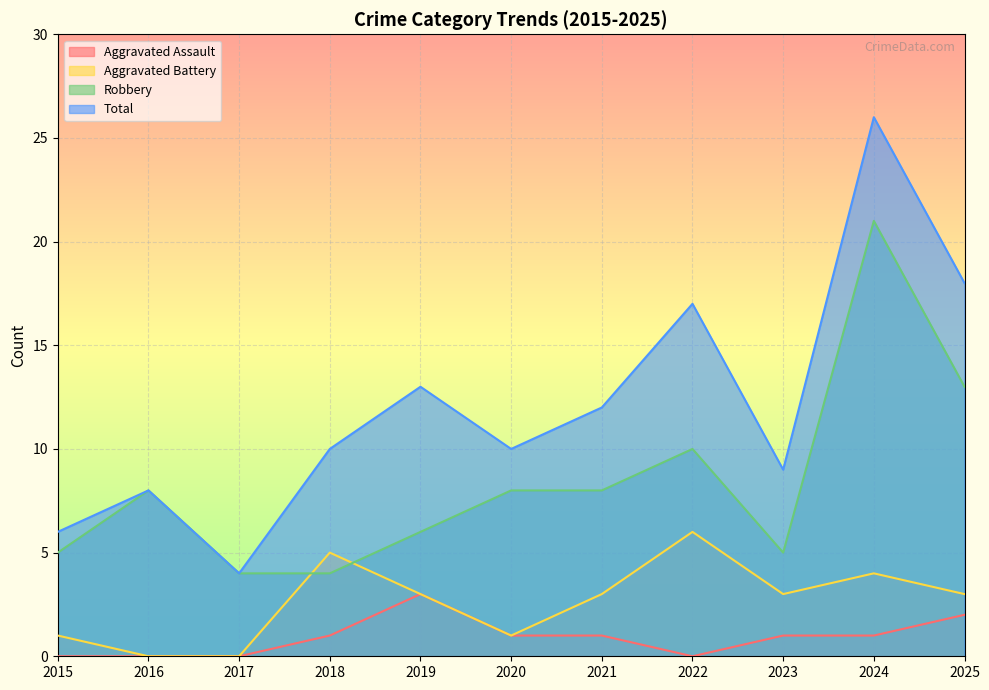

At which label is Aggravated Assault closest to 1?

2018